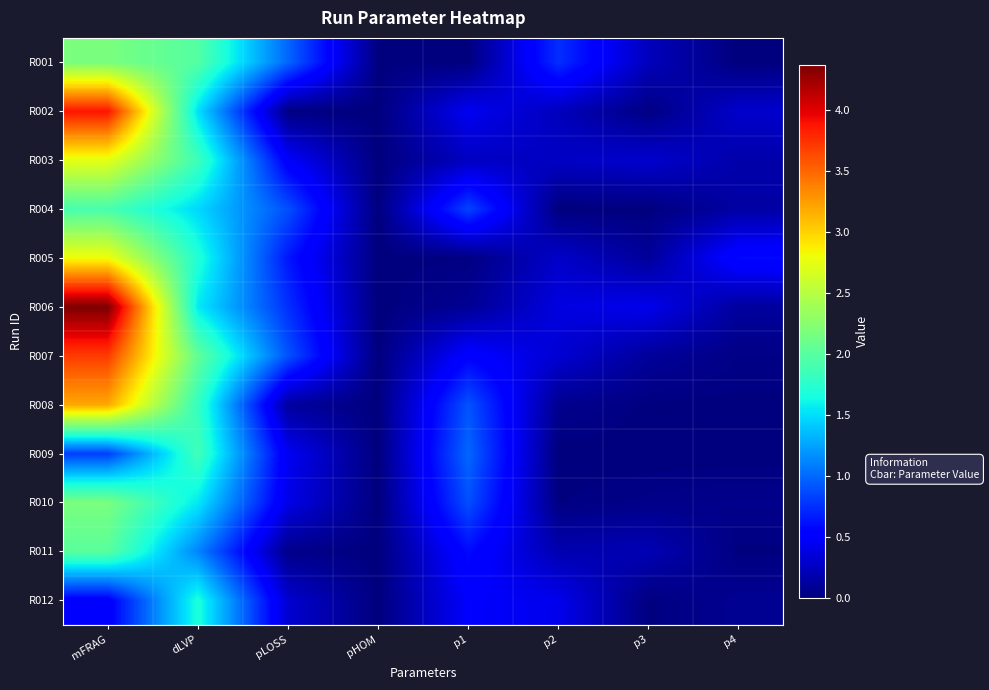

What is the total value across all series at pLOSS?

6.0